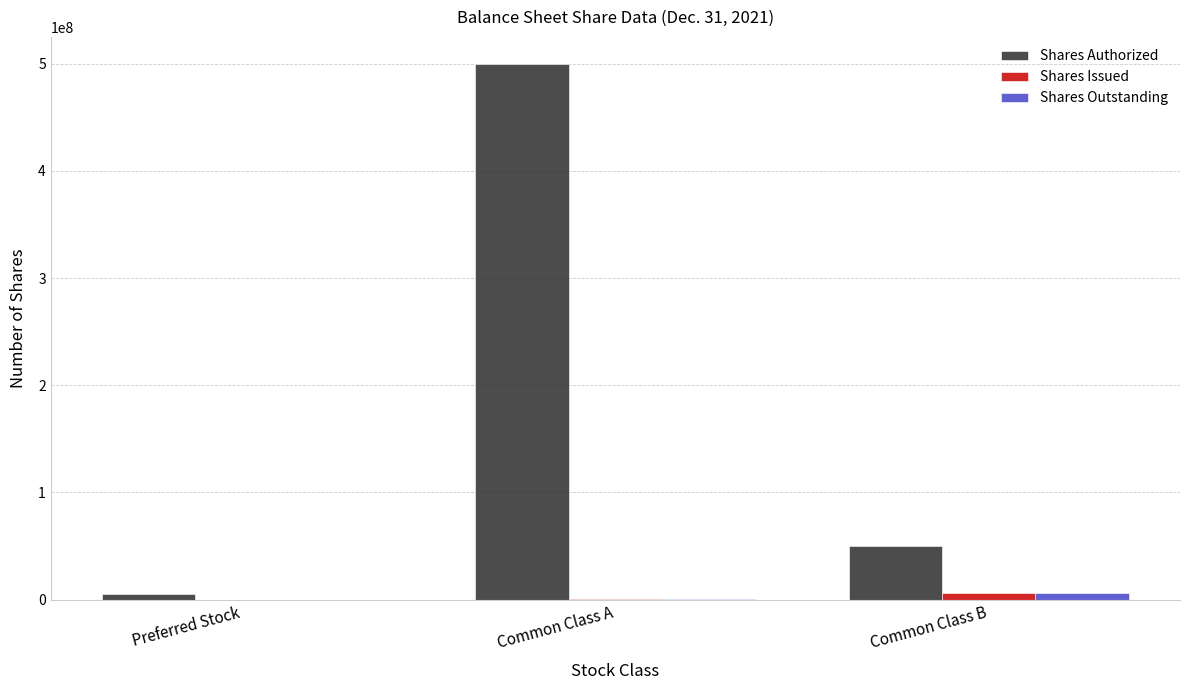

What are all the series names shown in the legend?

Shares Authorized, Shares Issued, Shares Outstanding